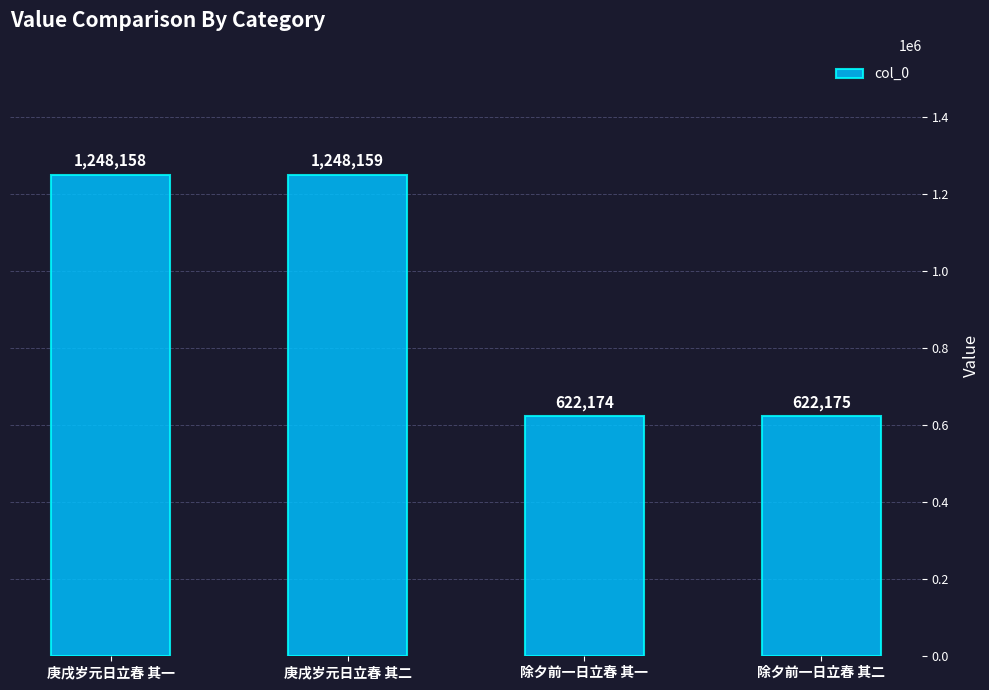

List the labels in order of value, smallest first.

除夕前一日立春 其一, 除夕前一日立春 其二, 庚戌岁元日立春 其一, 庚戌岁元日立春 其二